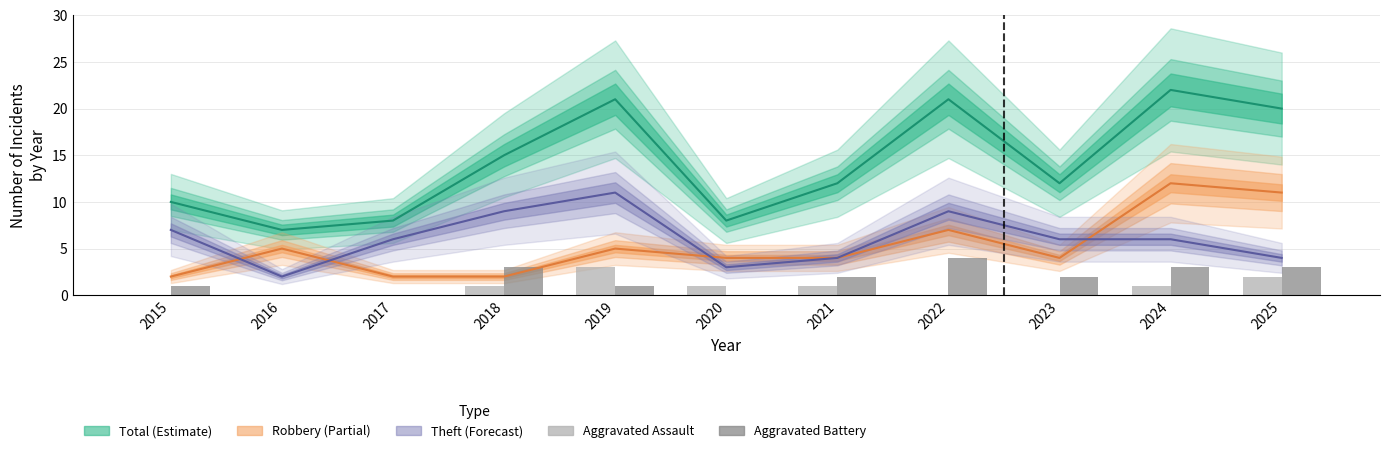

How many positive values does the Aggravated Assault series have?

6